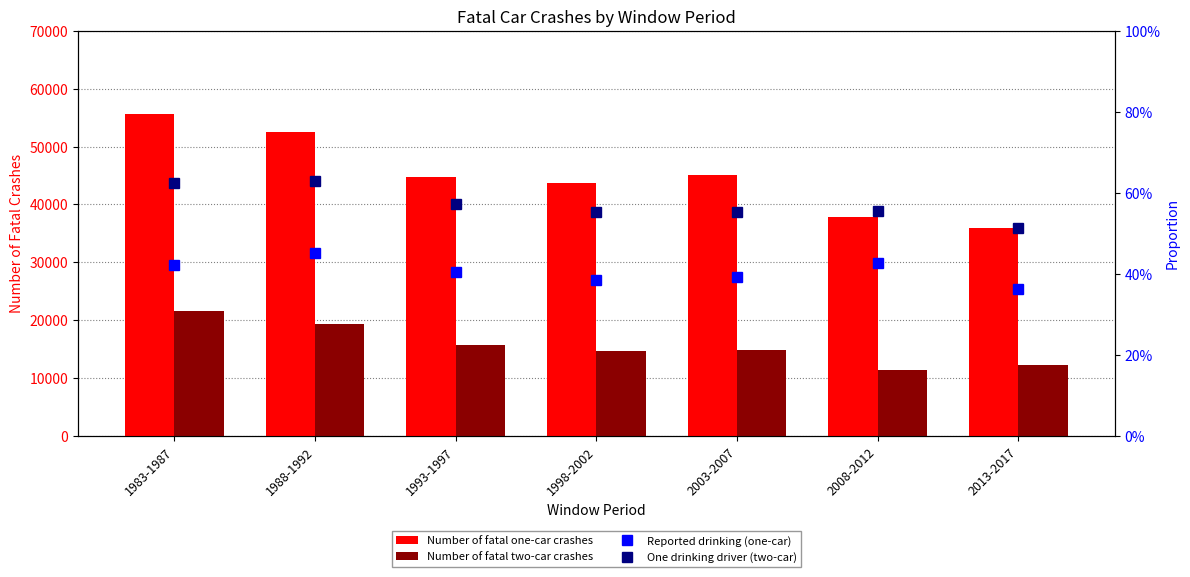

What position from the left is 1993-1997?

3